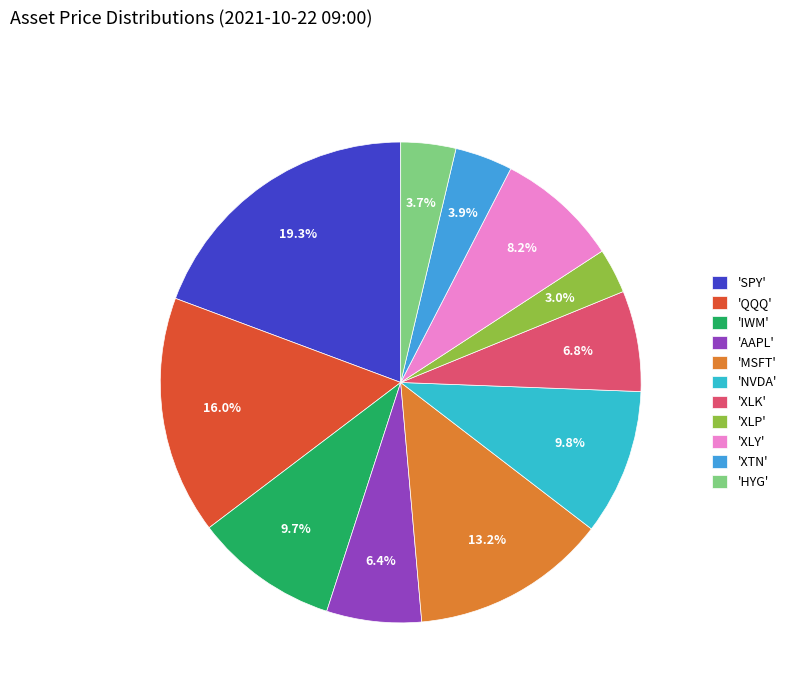

Does any single category account for the majority?

No